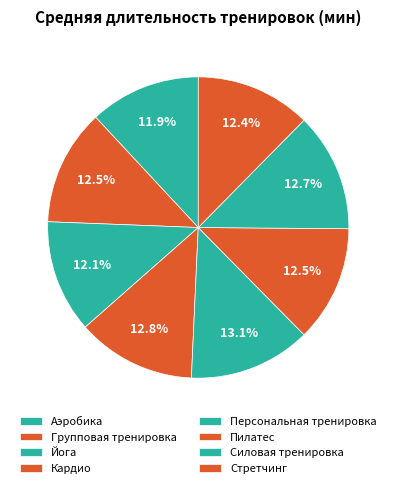

How many slices are in this pie chart?

8